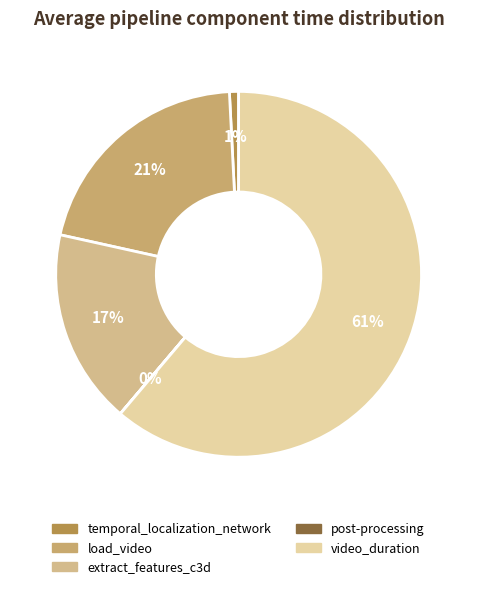

Is there a majority slice in this chart?

Yes